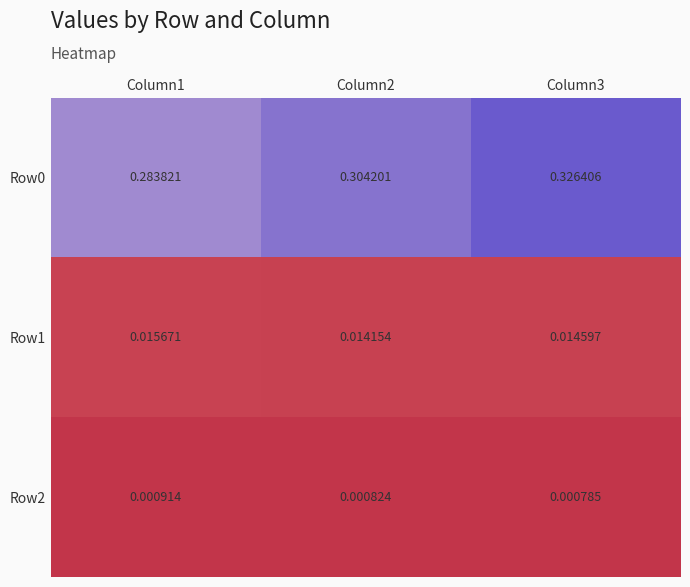

Is the value of Row2 at Column1 greater than the value of Row0 at Column3?

No